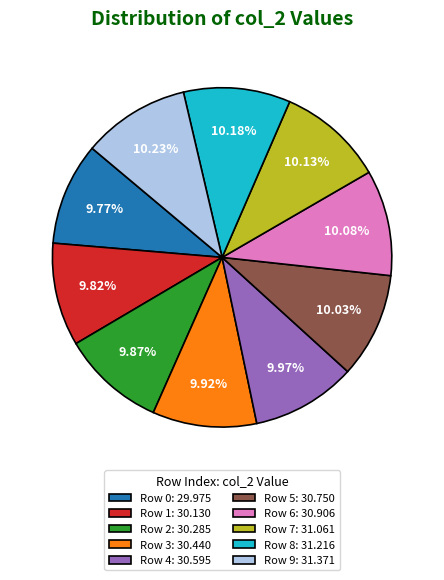

Do Row 1: 30.130 and Row 4: 30.595 together represent more than half of the pie?

No